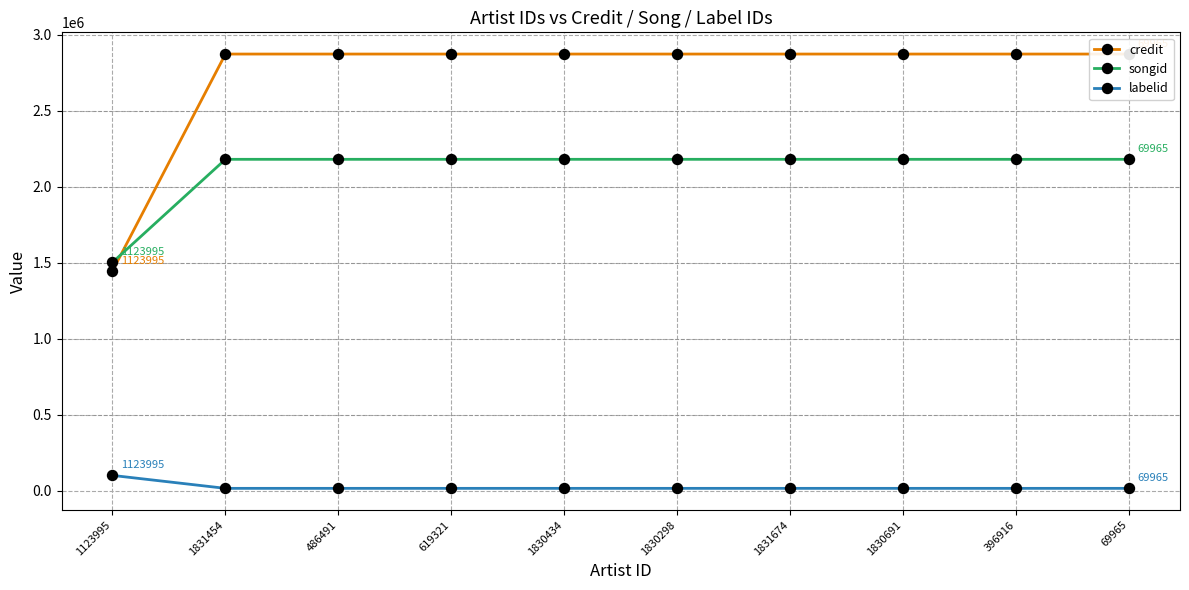

List the series in order of their peak value, lowest first.

labelid, songid, credit